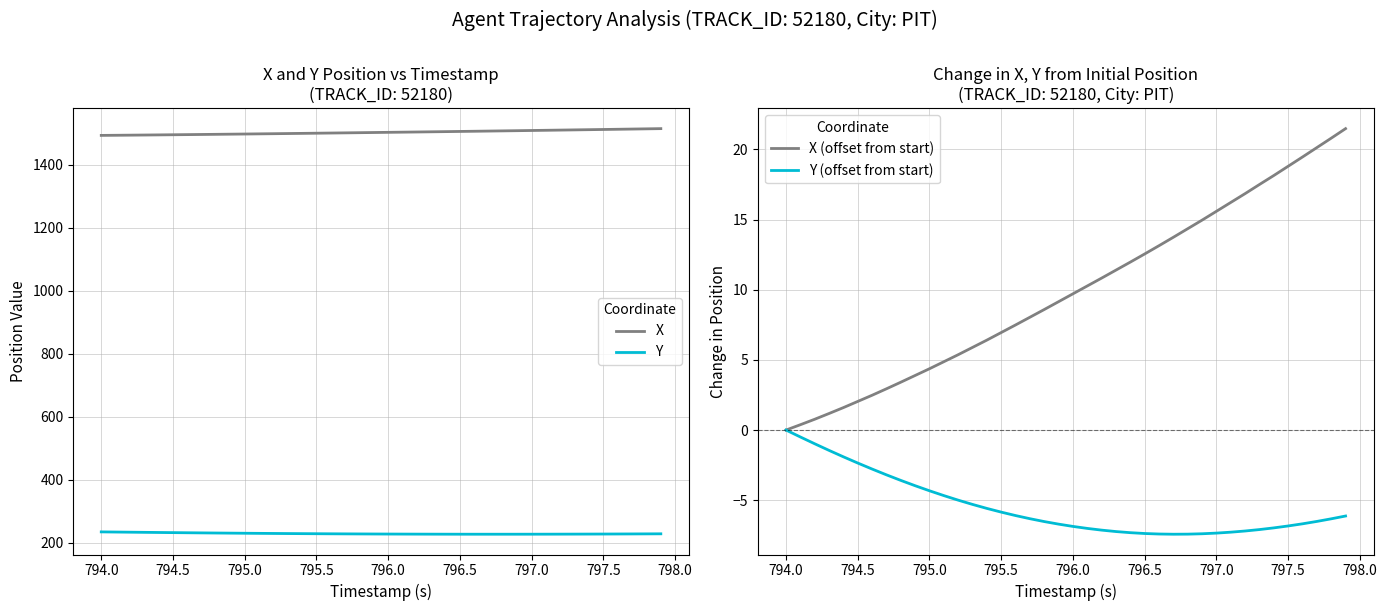

The Y series shows 226.4 at 796.5. True or false?

True